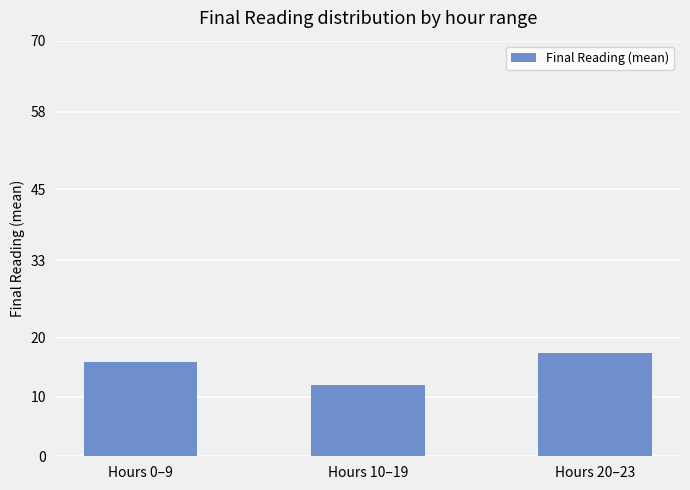

Which label corresponds to the smallest value in the chart?

Hours 10–19